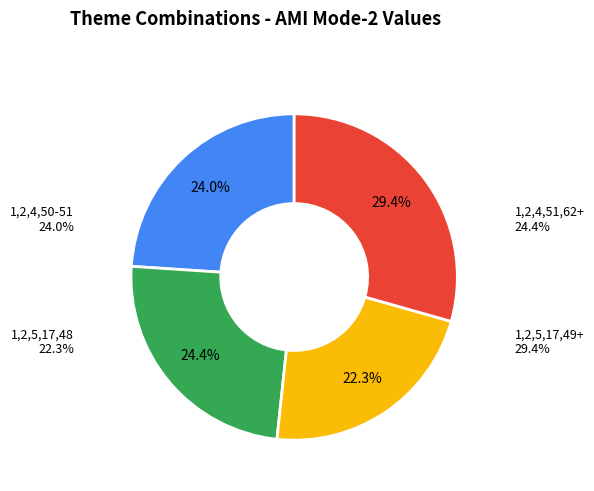

Is there a majority slice in this chart?

No